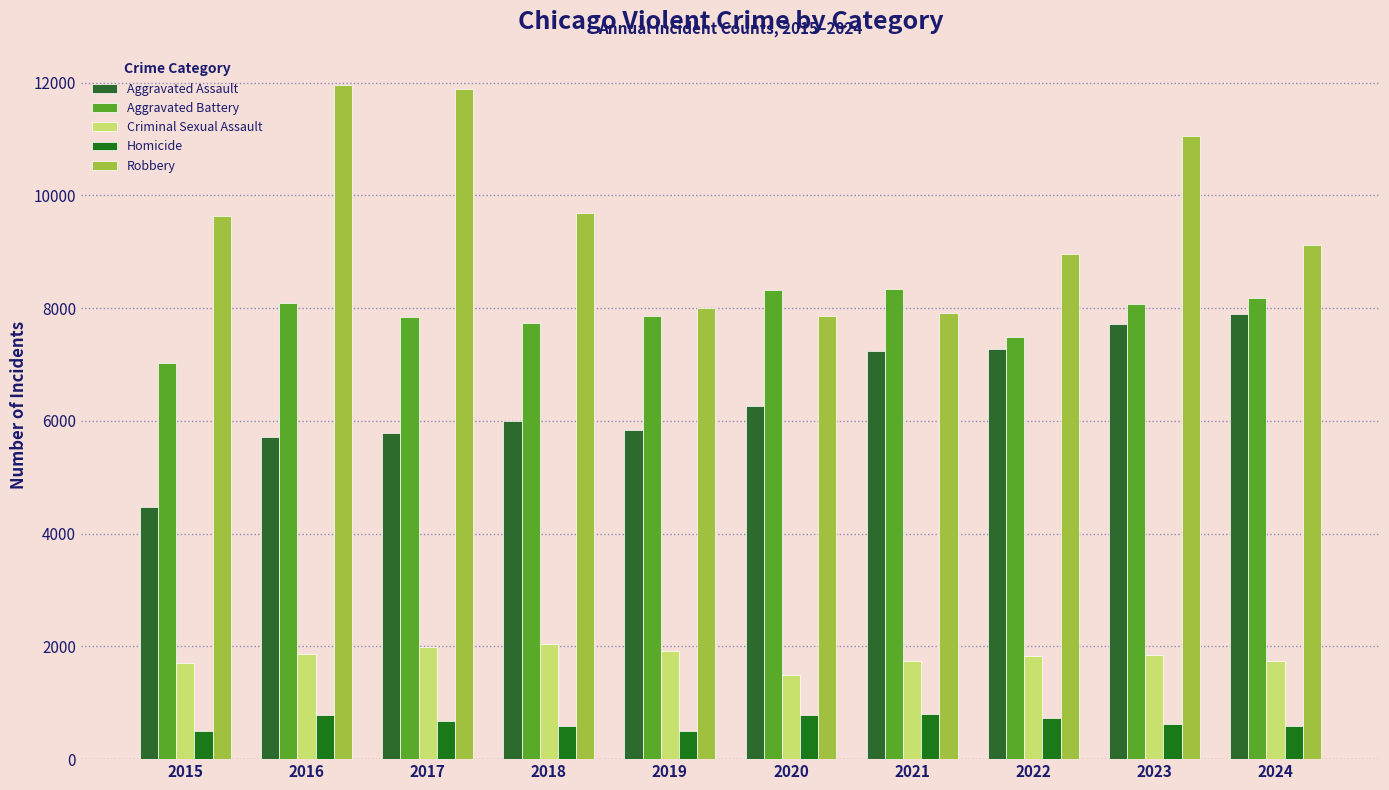

Between 2023 and 2021, which is larger?

2023